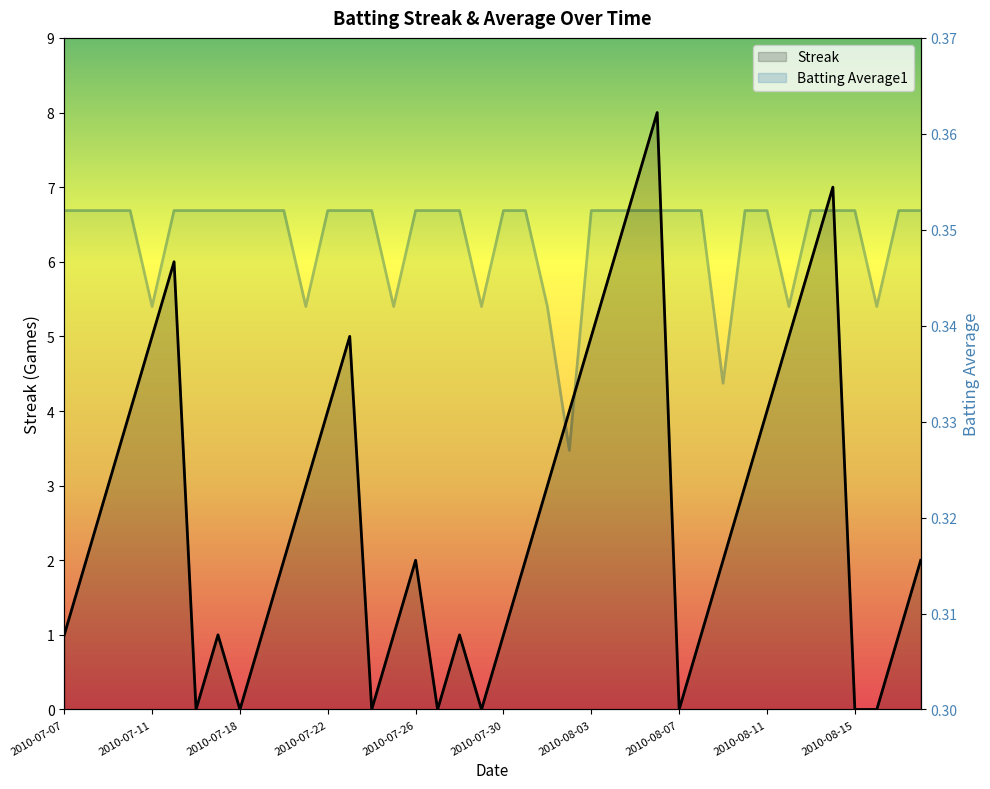

True or false: Batting Average1 has more than 0 points higher than both neighbors.

False